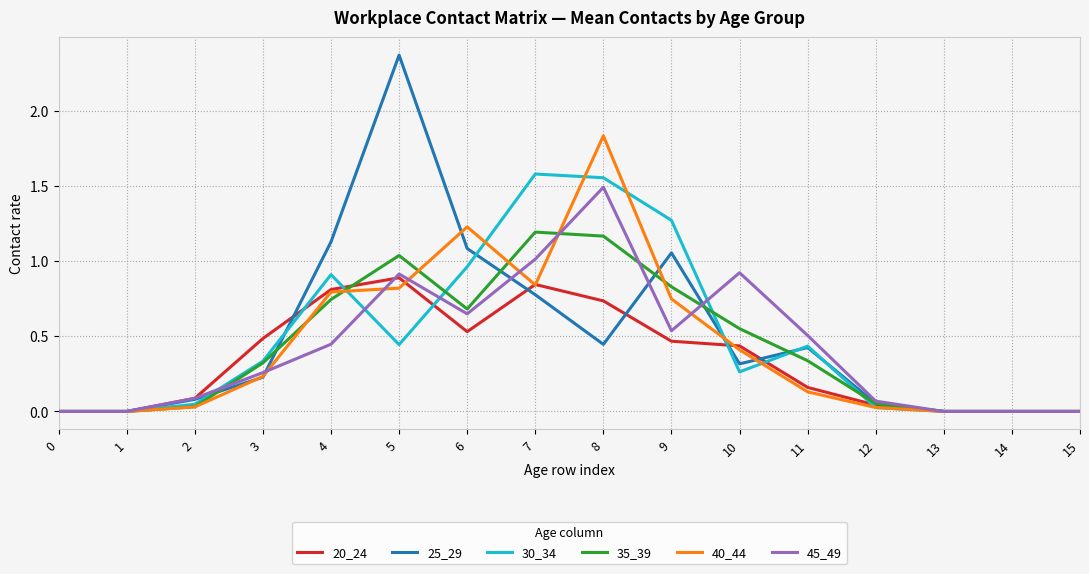

At which category is the sum across all series the highest?

8